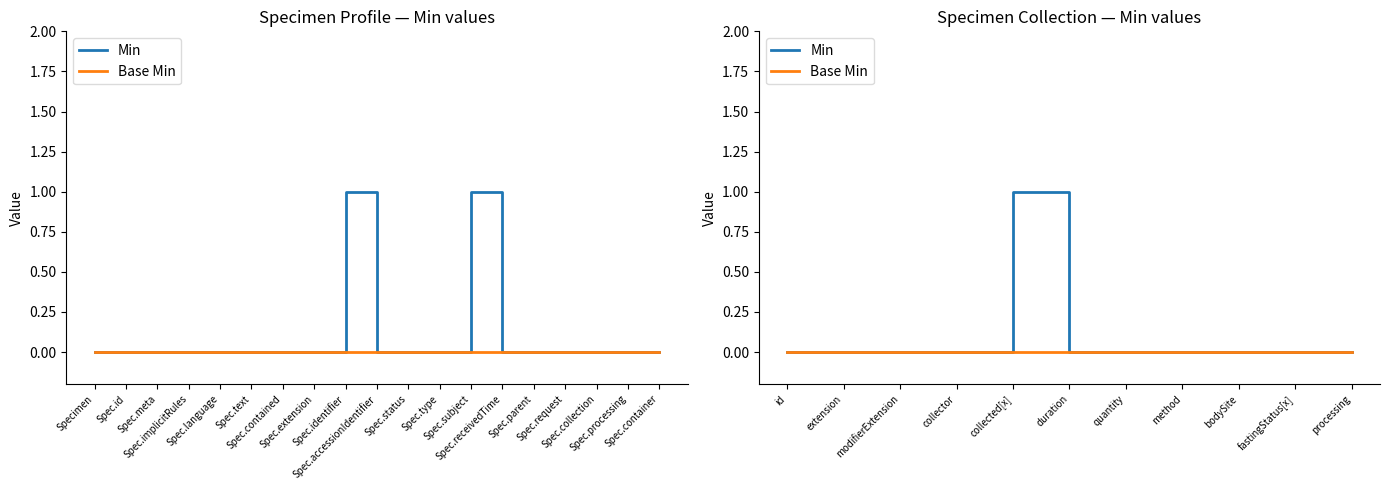

Does the chart display data point markers on the line(s)?

No